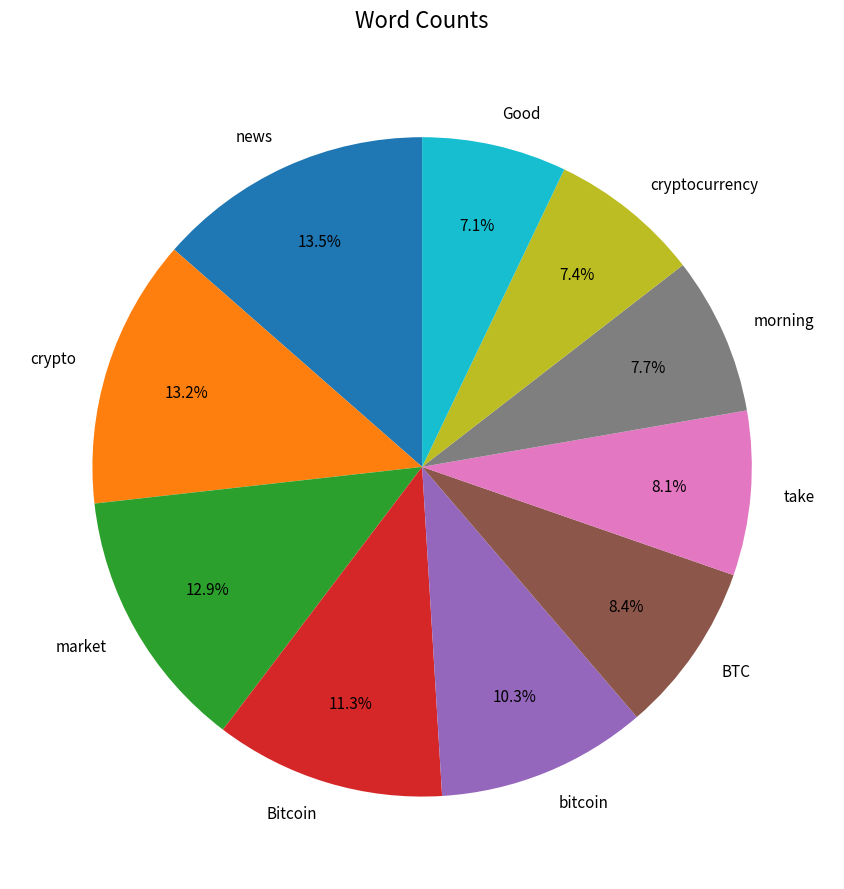

Count the number of slices in the pie.

10